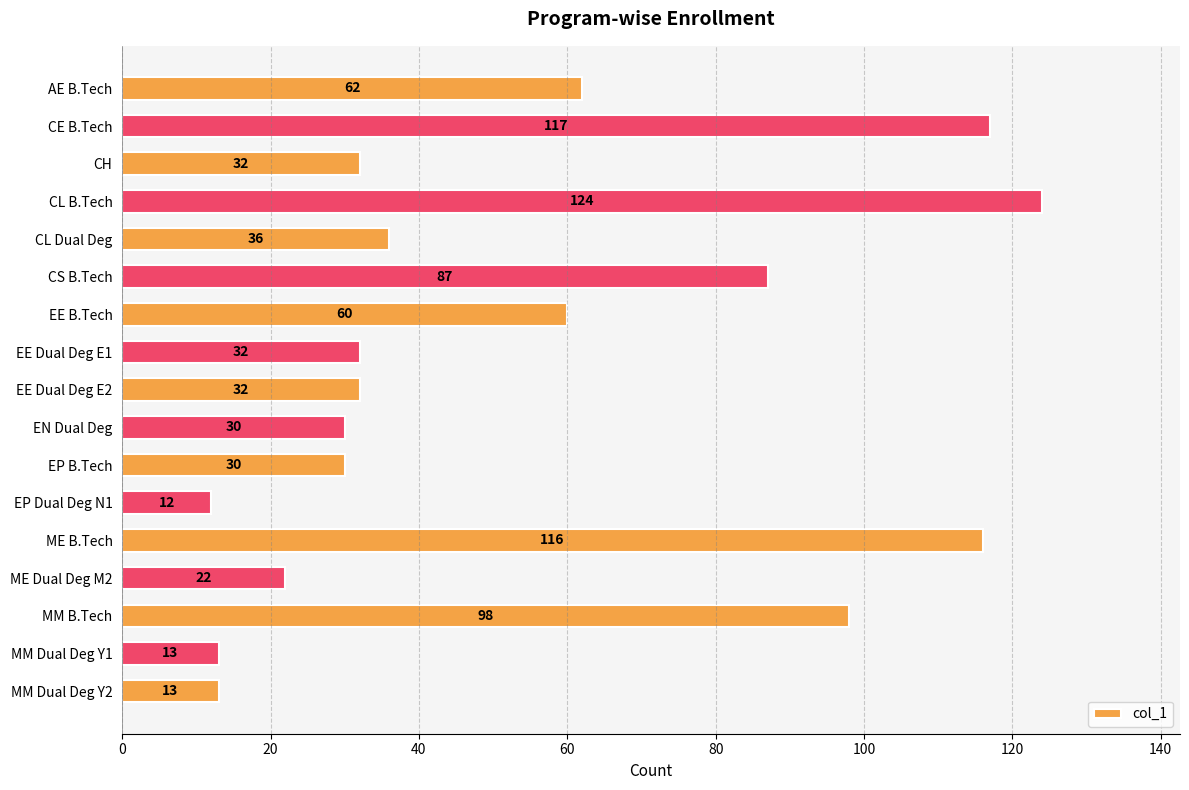

Reading top to bottom, extract all data points from this chart.

AE B.Tech=62	CE B.Tech=117	CH=32	CL B.Tech=124	CL Dual Deg=36	CS B.Tech=87	EE B.Tech=60	EE Dual Deg E1=32	EE Dual Deg E2=32	EN Dual Deg=30	EP B.Tech=30	EP Dual Deg N1=12	ME B.Tech=116	ME Dual Deg M2=22	MM B.Tech=98	MM Dual Deg Y1=13	MM Dual Deg Y2=13